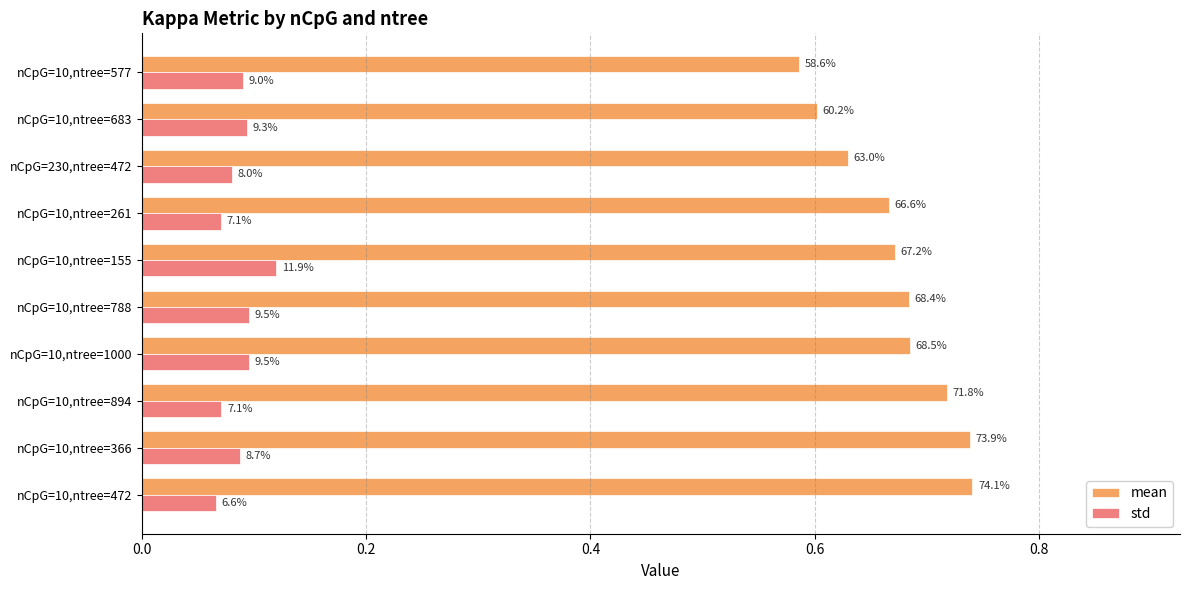

What are all the series names shown in the legend?

mean, std